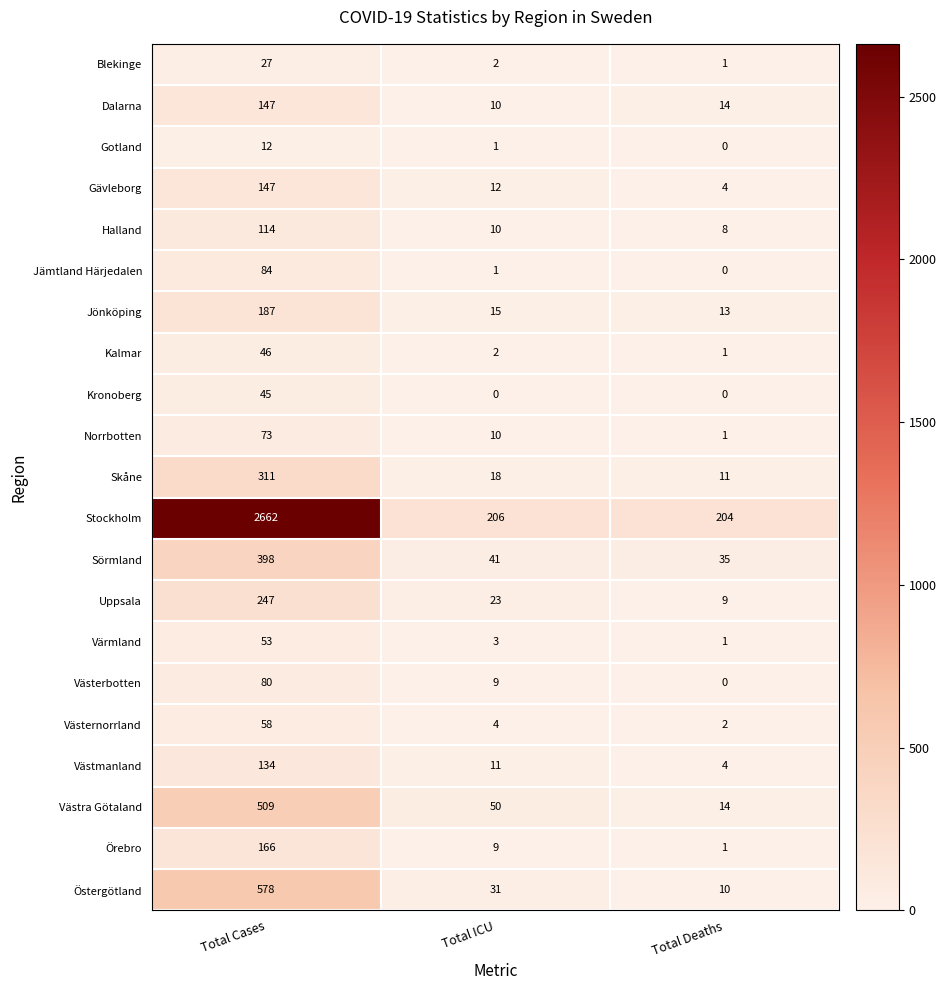

The value of Gävleborg at Total Cases is 227. True or false?

False